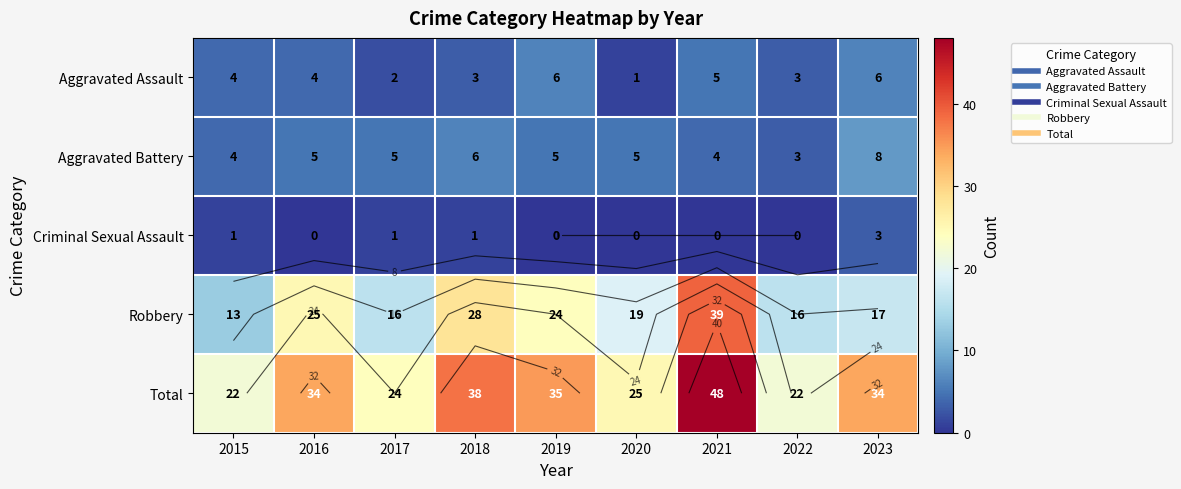

The Aggravated Battery series shows 5 at 2017. True or false?

True